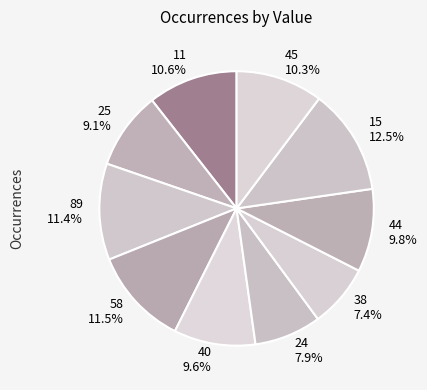

How many segments does this pie chart have?

10